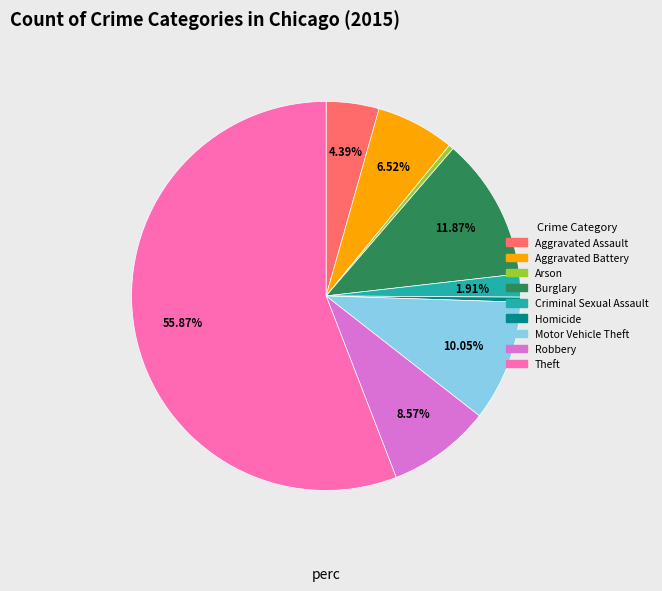

What is the largest slice in the pie chart?

Theft